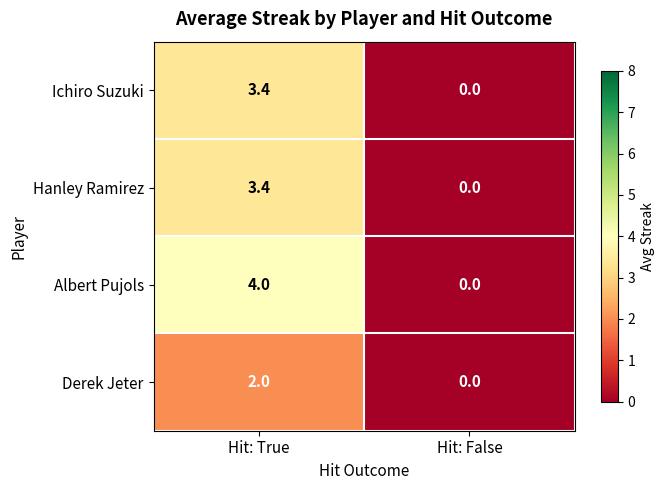

Between Hit: True and Hit: False, which series saw the biggest shift?

Albert Pujols